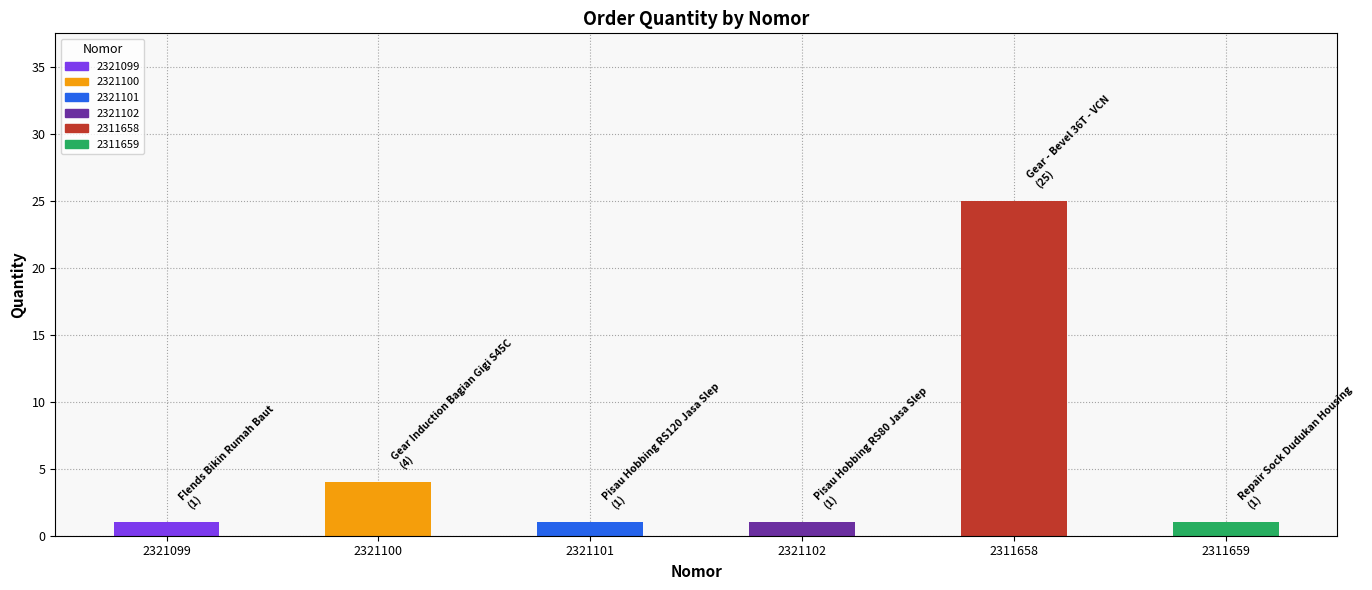

What is the label of the 6th bar from the right?

2321099